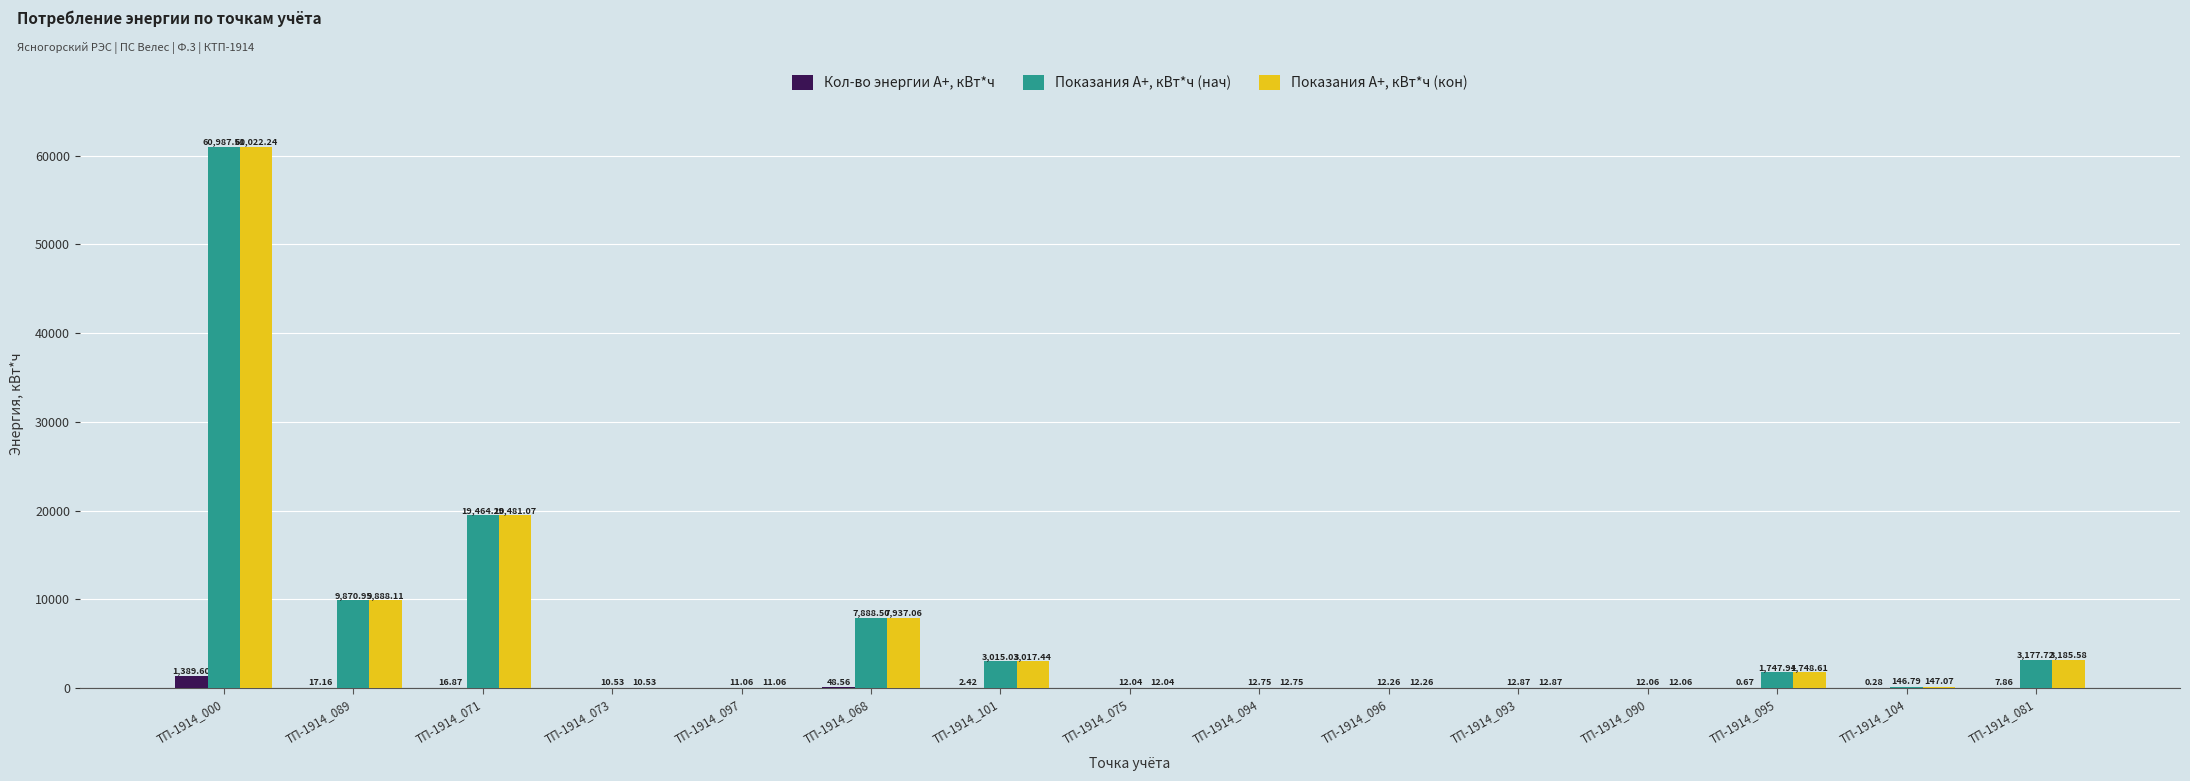

Where is Показания А+, кВт*ч (кон) nearest to the value 30516?

ТП-1914_071